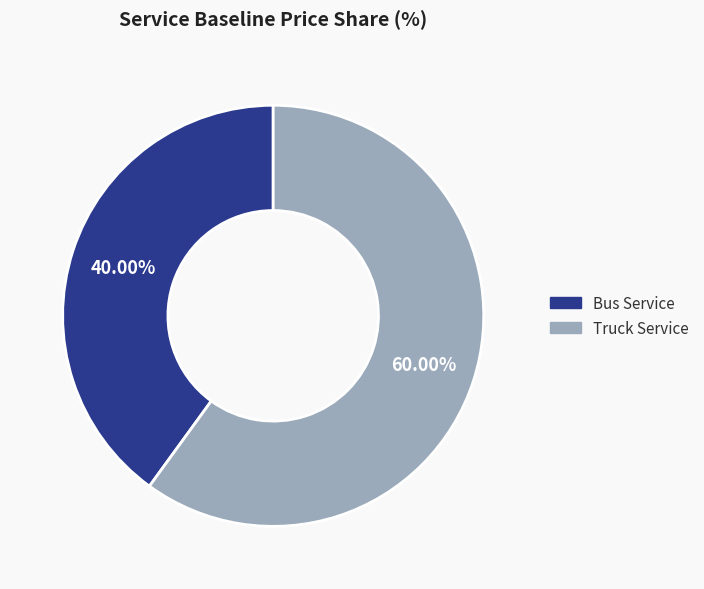

Does Bus Service represent more than half of the total?

No